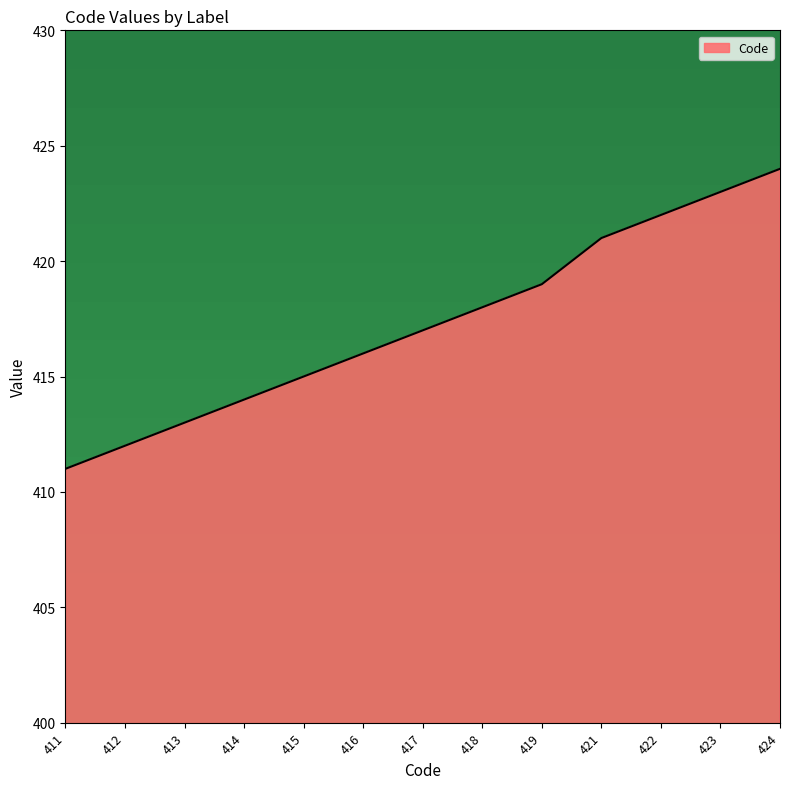

Count the number of data series in this chart.

1